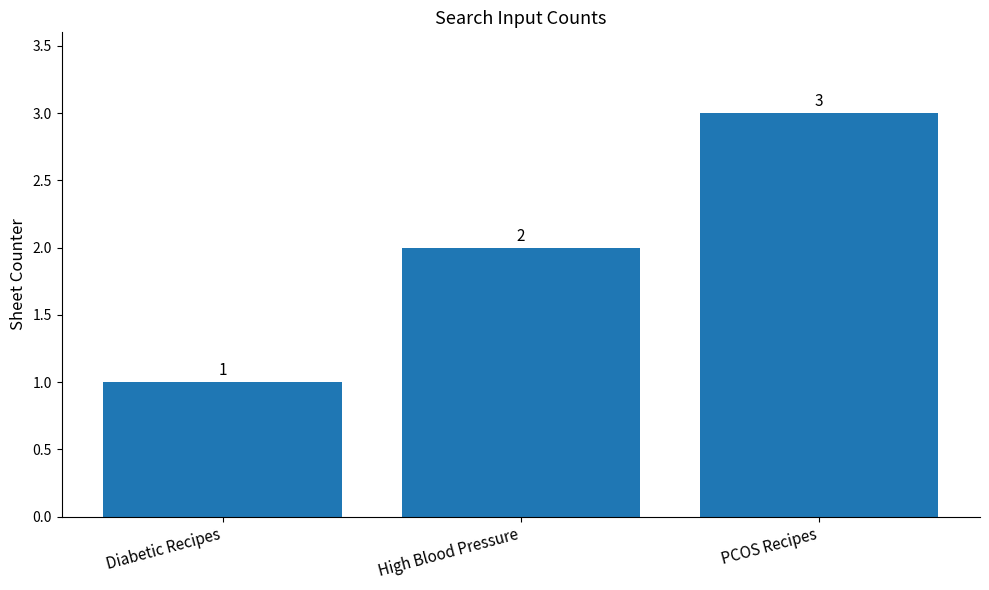

How many bars are there in total?

3